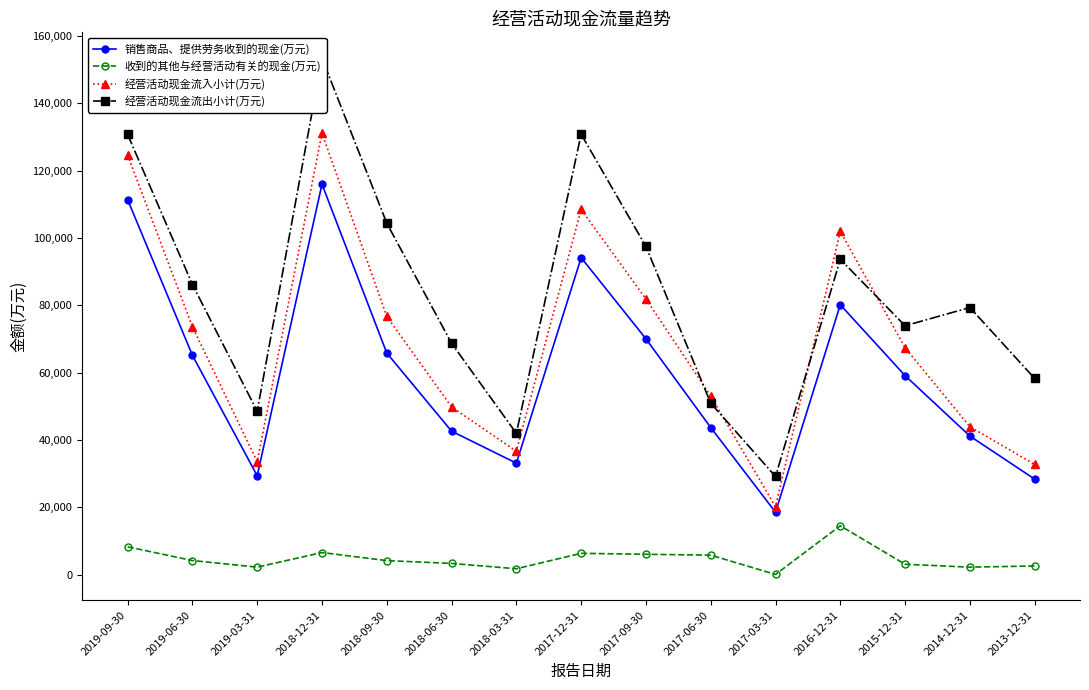

True or false: 经营活动现金流入小计(万元) and 收到的其他与经营活动有关的现金(万元) cross at least once.

False